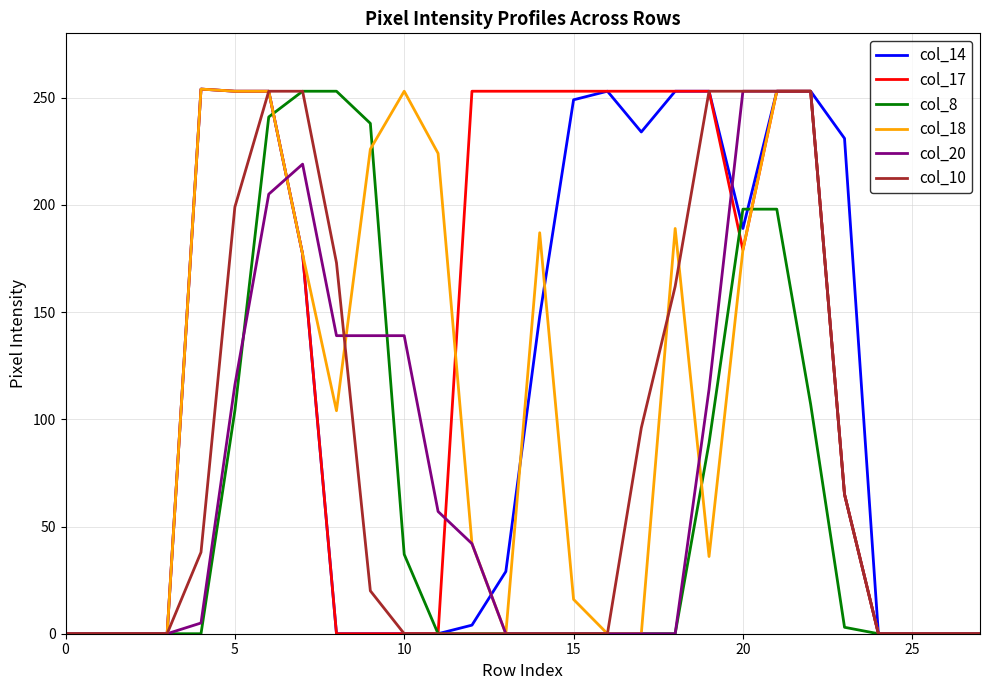

How many lines are shown in the chart?

6